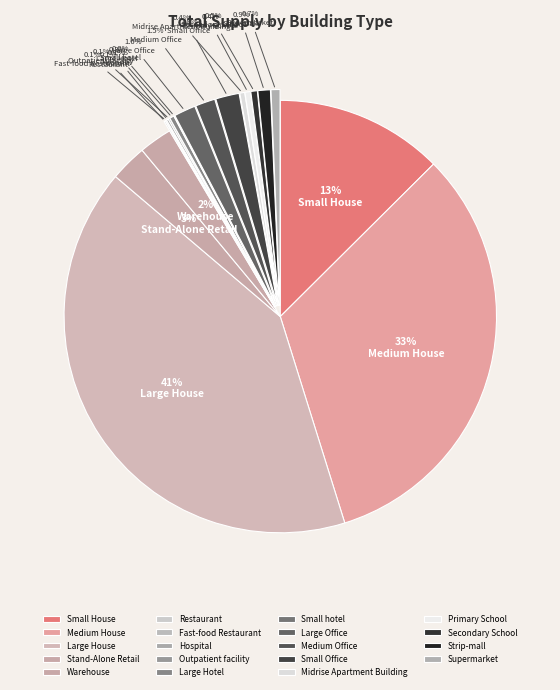

Approximately how many times larger is the value at Small Office compared to Midrise Apartment Building?

4.9